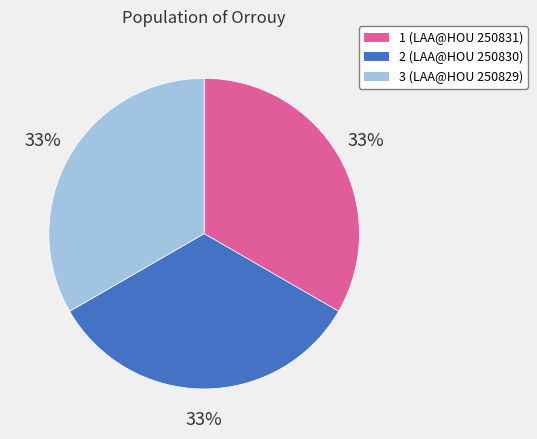

Combined, do 2 (LAA@HOU 250830) and 3 (LAA@HOU 250829) account for over 50%?

Yes